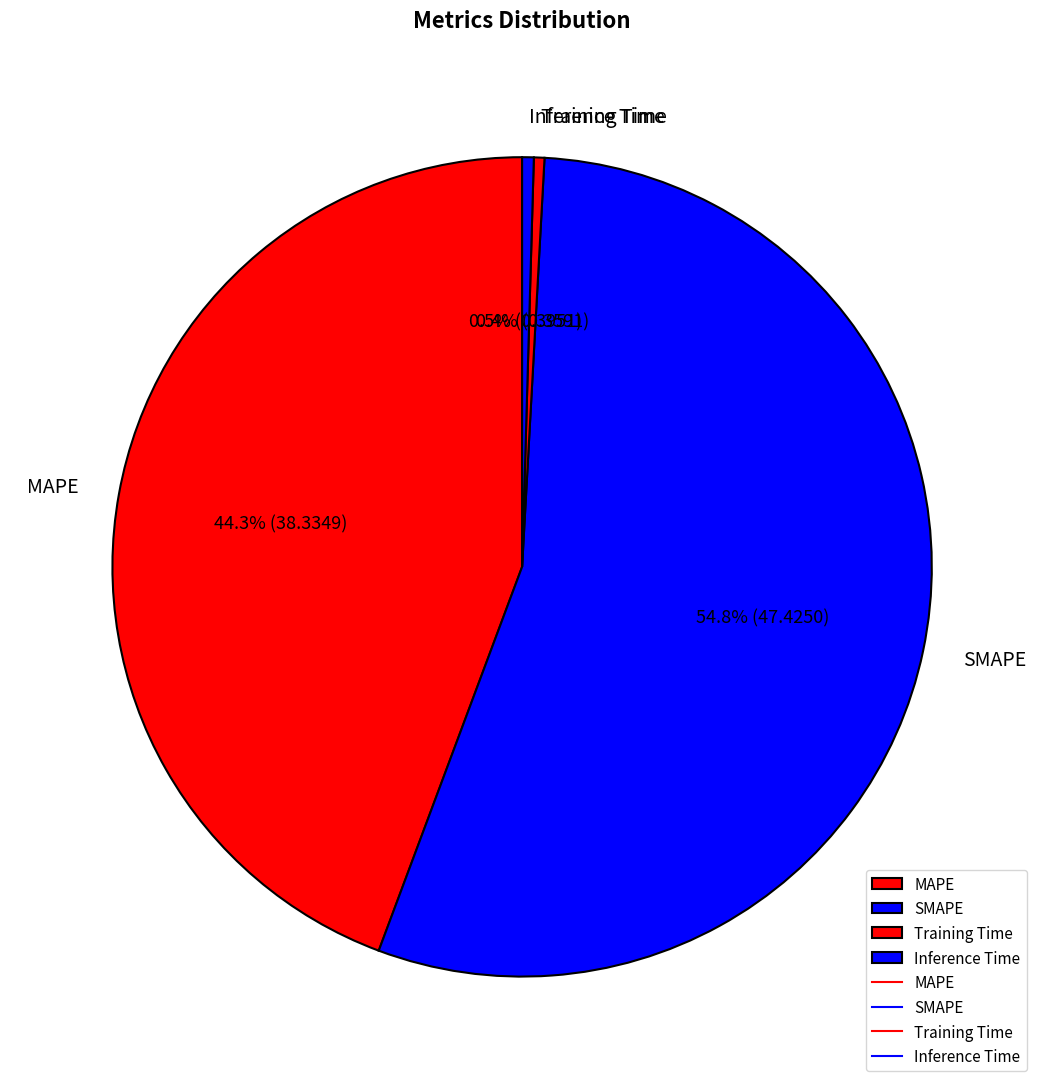

The SMAPE slice represents 55% of the pie. True or false?

True